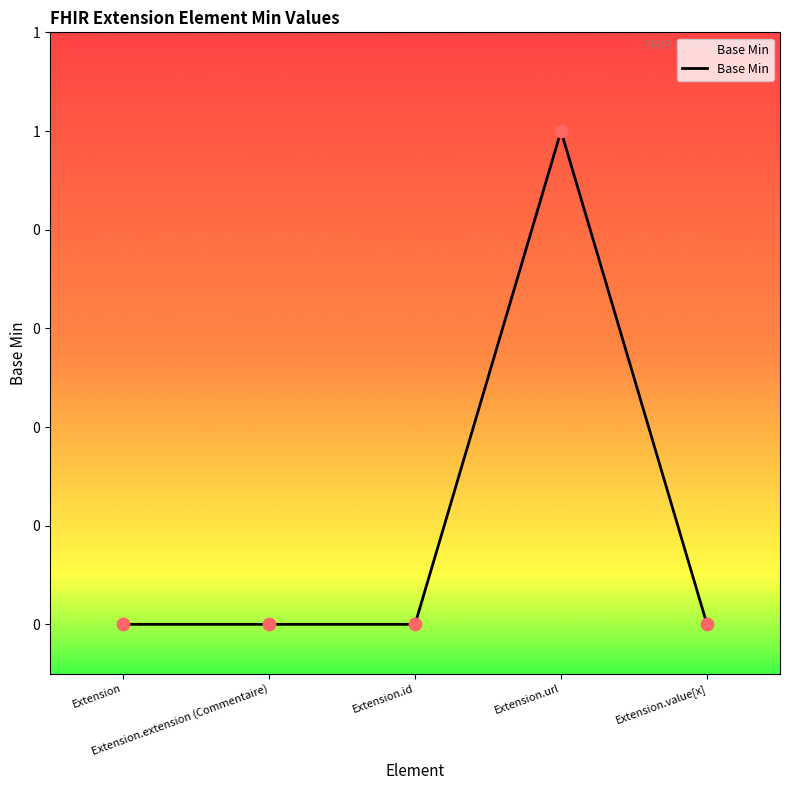

Between Extension.id and Extension.extension (Commentaire), which is larger?

Extension.id